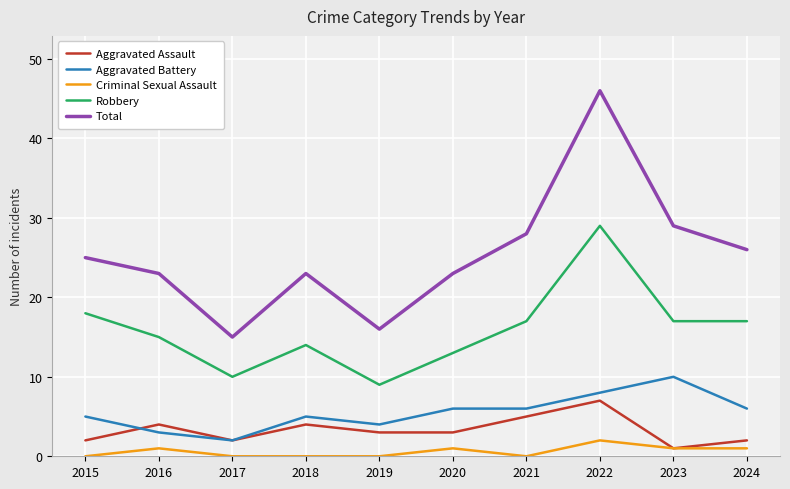

Reading right to left, what are all the values shown in this chart?

Aggravated Assault: 2	1	7	5	3	3	4	2	4	2
Aggravated Battery: 6	10	8	6	6	4	5	2	3	5
Criminal Sexual Assault: 1	1	2	0	1	0	0	0	1	0
Robbery: 17	17	29	17	13	9	14	10	15	18
Total: 26	29	46	28	23	16	23	15	23	25